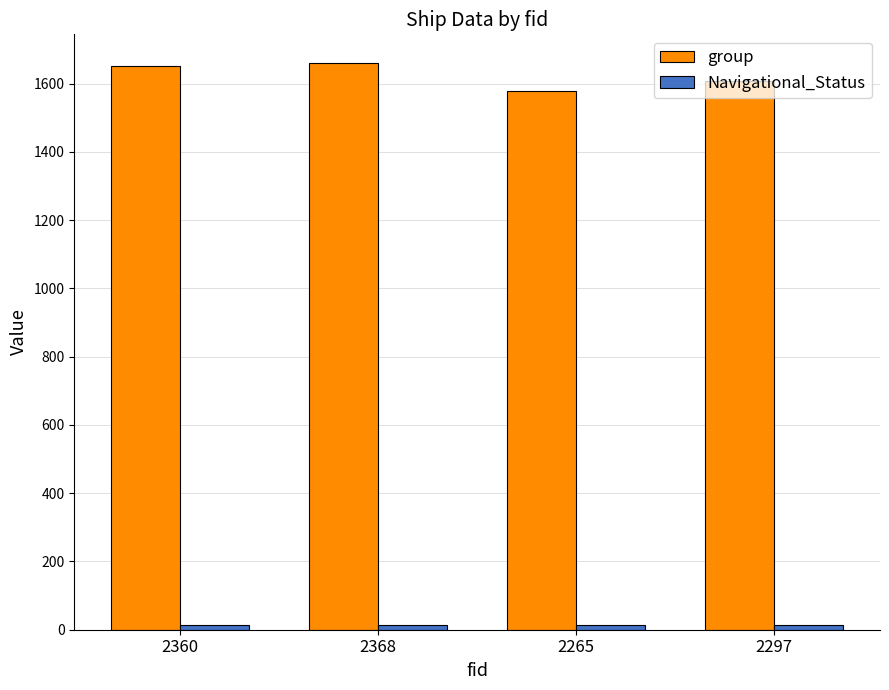

What is the highest value of the group series?

1661